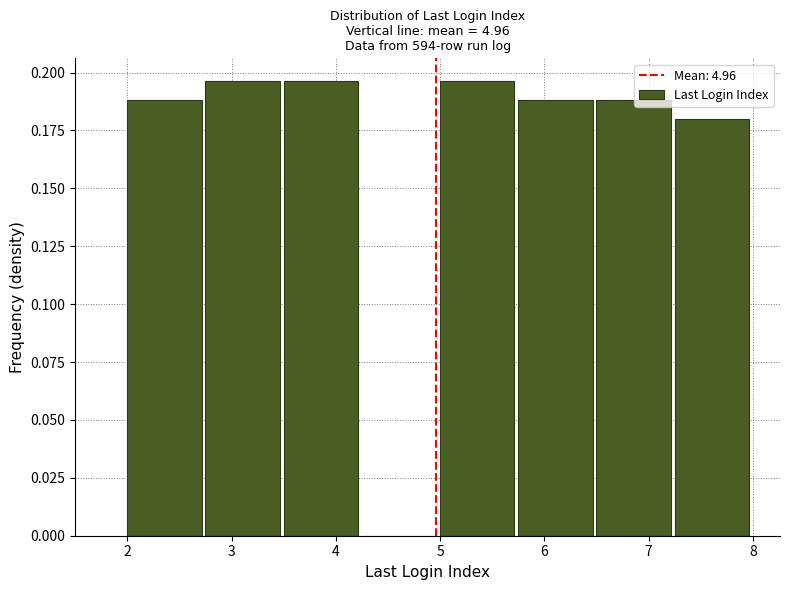

How tall is the bar that spans 6.50 to 7.25 on the x-axis? Neither the bar edges nor the heights are printed on the chart, so give them approximately, as read against the axes.

0.190